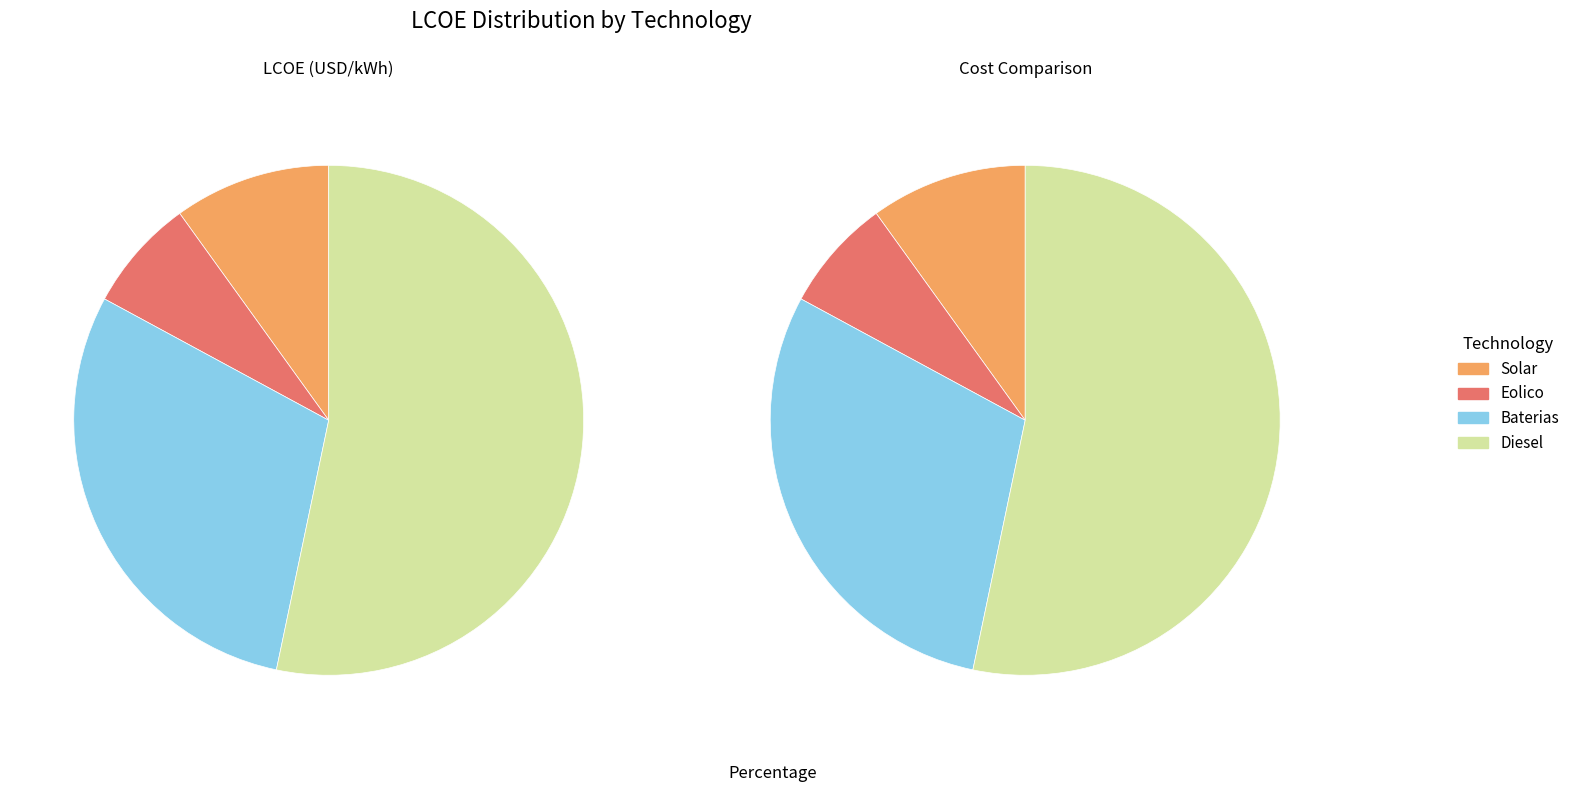

Which category has the biggest portion of the pie?

Diesel